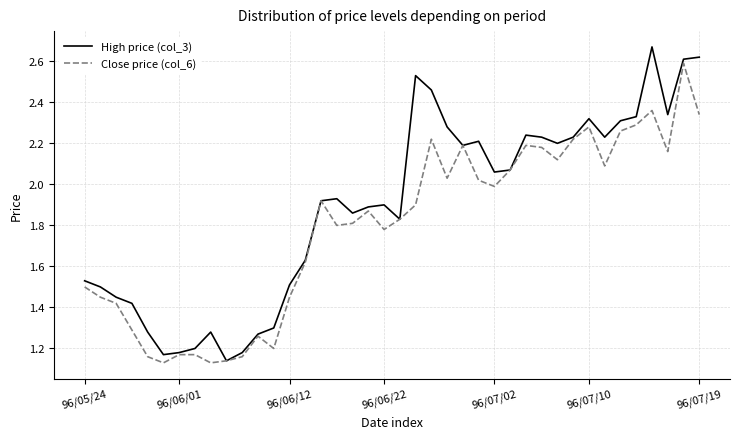

List the series in order of their overall mean, lowest first.

Close price (col_6), High price (col_3)